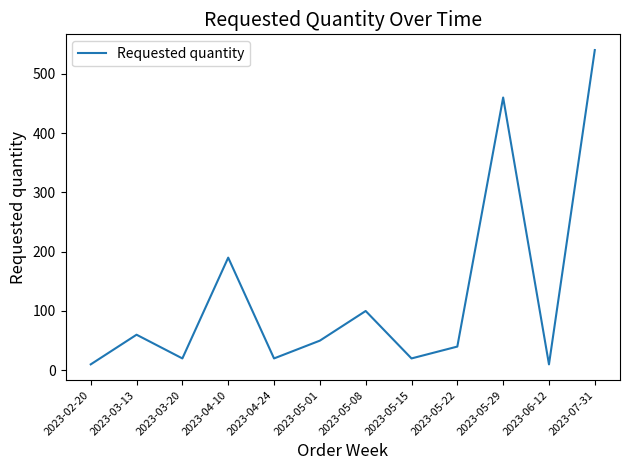

Where is the data nearest to the value 275?

2023-04-10